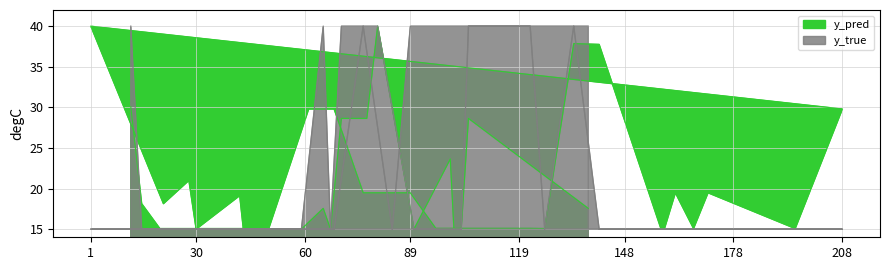

How many intersections are there between y_pred and y_true?

7